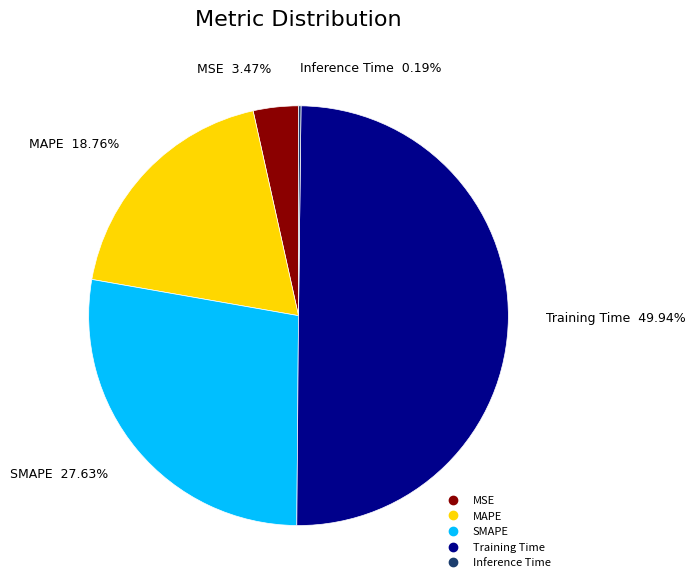

Is SMAPE the majority of the pie?

No